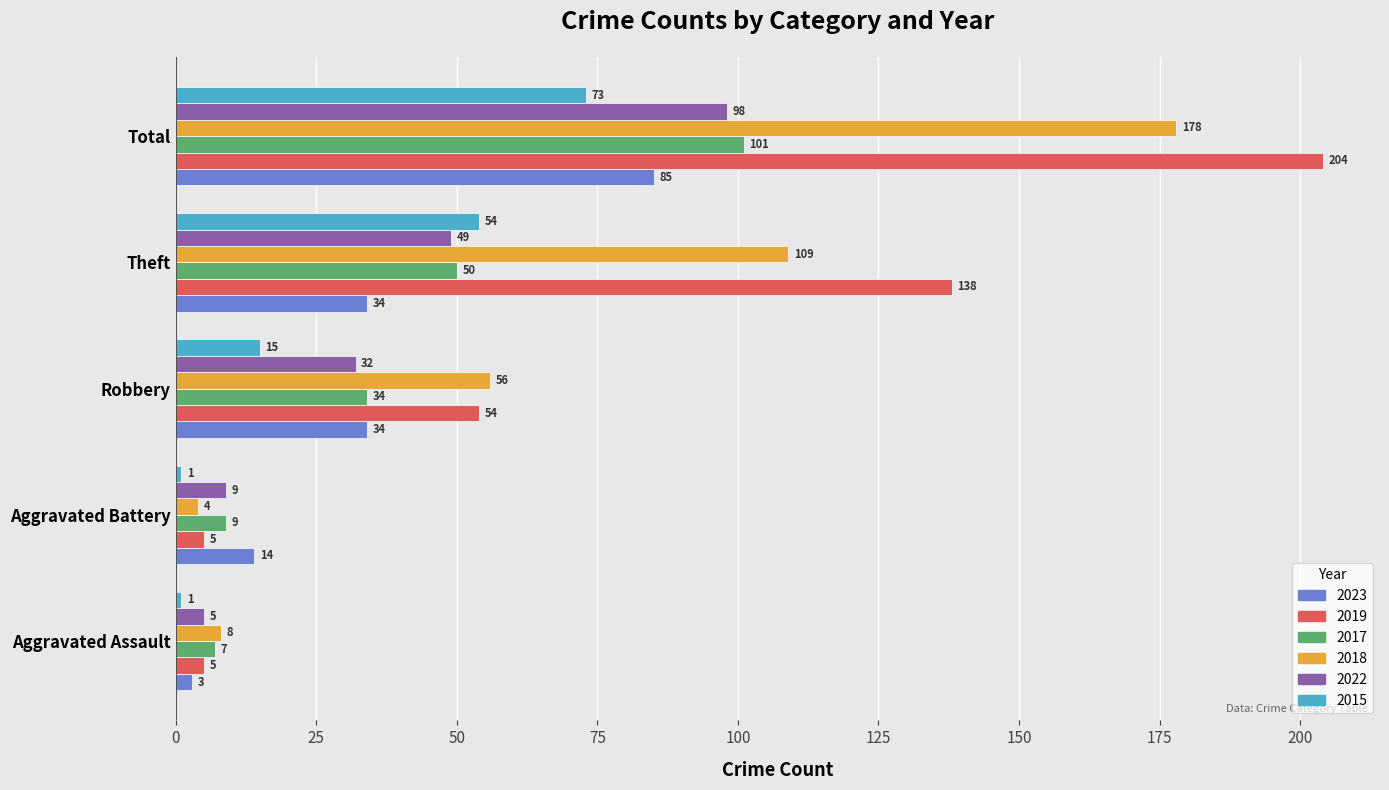

What are all the series names shown in the legend?

2023, 2019, 2017, 2018, 2022, 2015